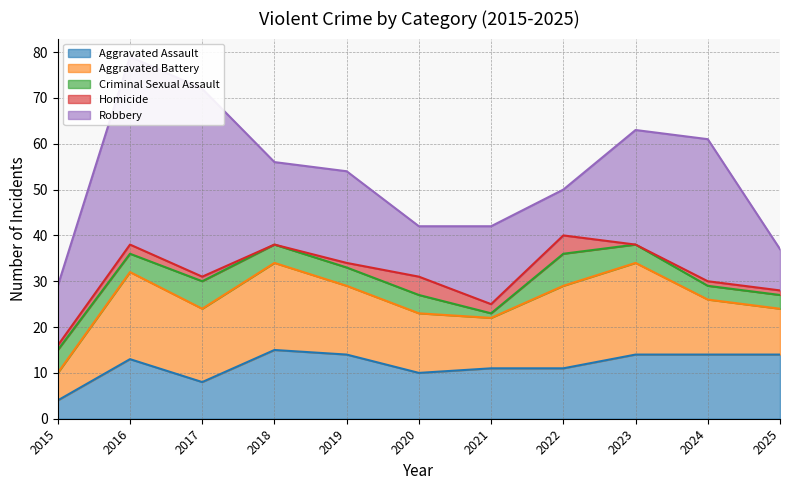

The value of Aggravated Assault at 2015 is 7. True or false?

False